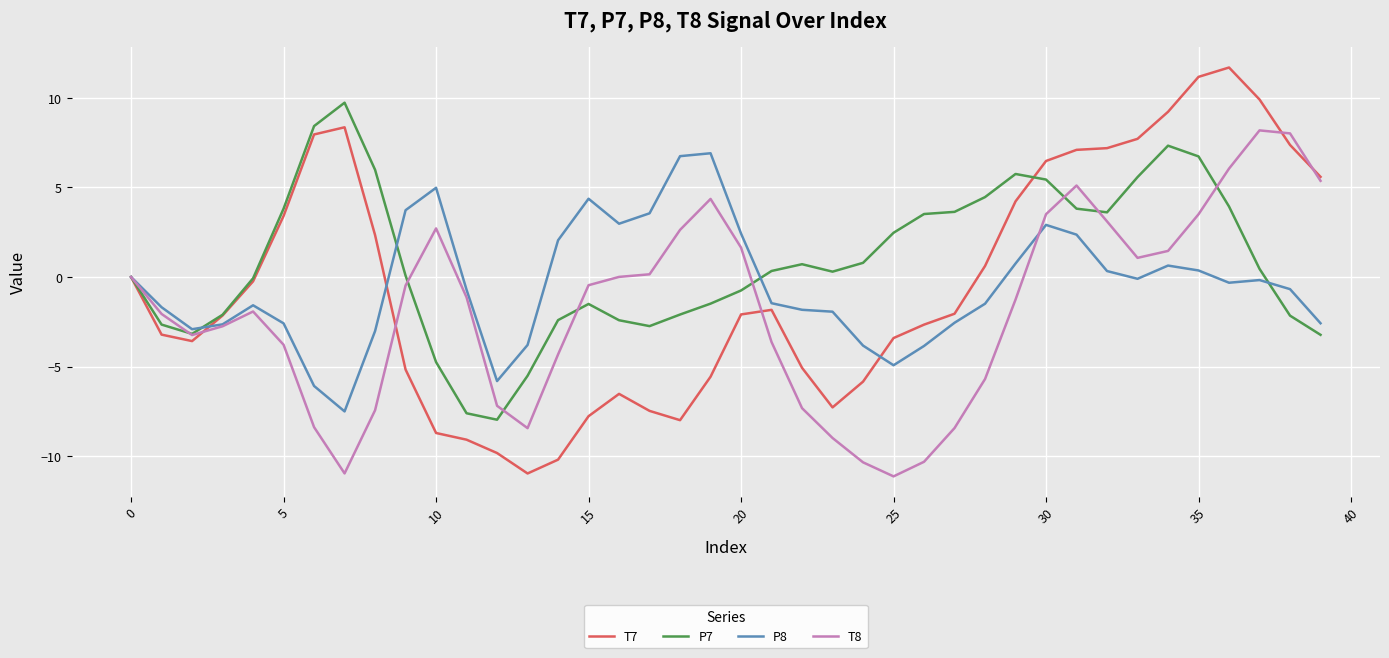

Which series has the largest range (max minus min)?

T7